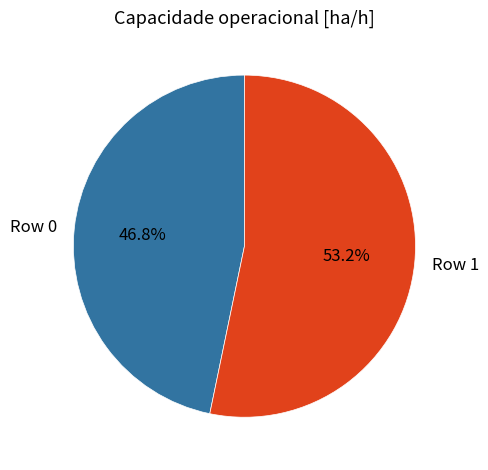

Which category has the smallest portion of the pie?

Row 0